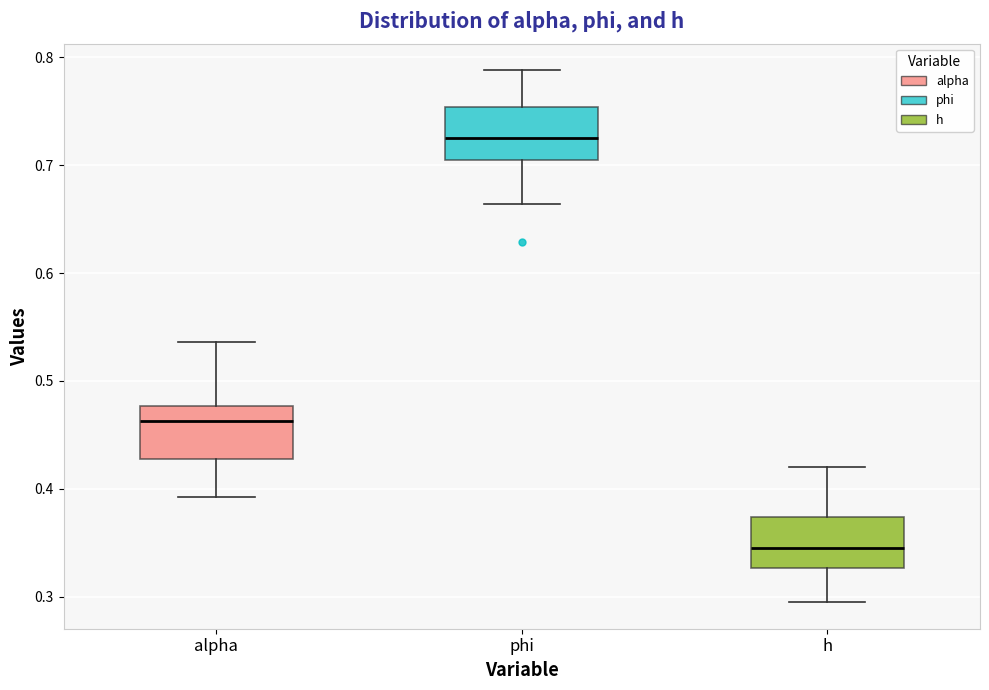

Reading left to right, transcribe this box plot: for each box, give where its median line is, the range the box spans, and where its two whiskers end, as read against the y-axis. The values are not printed on the chart, so give them approximately, as read against the axis.

alpha: median 0.46, box 0.43 to 0.48, whiskers 0.39 to 0.54
phi: median 0.73, box 0.70 to 0.75, whiskers 0.66 to 0.79
h: median 0.35, box 0.33 to 0.37, whiskers 0.29 to 0.42